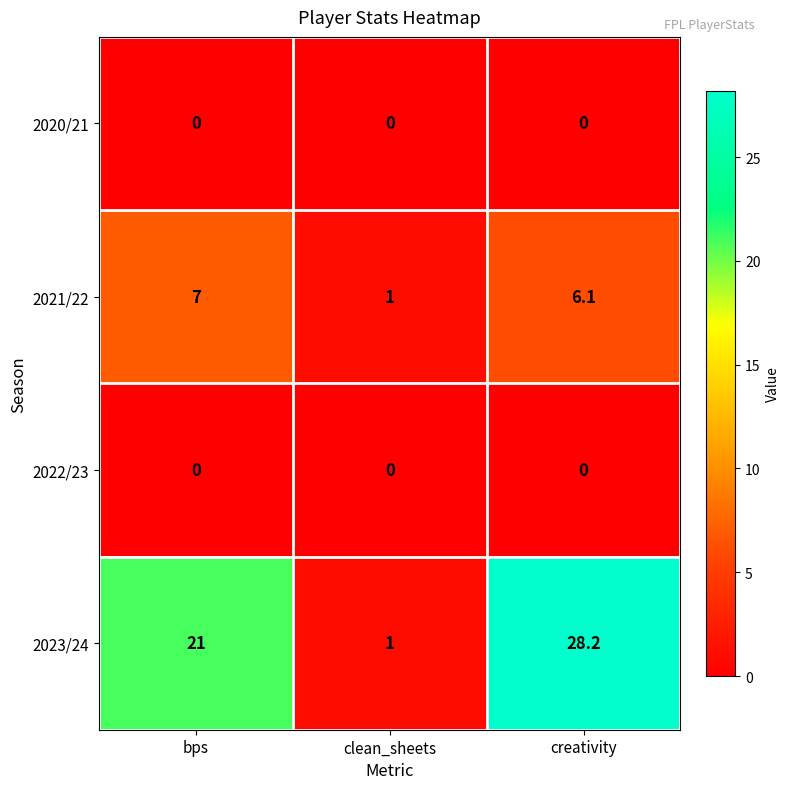

Which series has the largest total across all categories?

2023/24